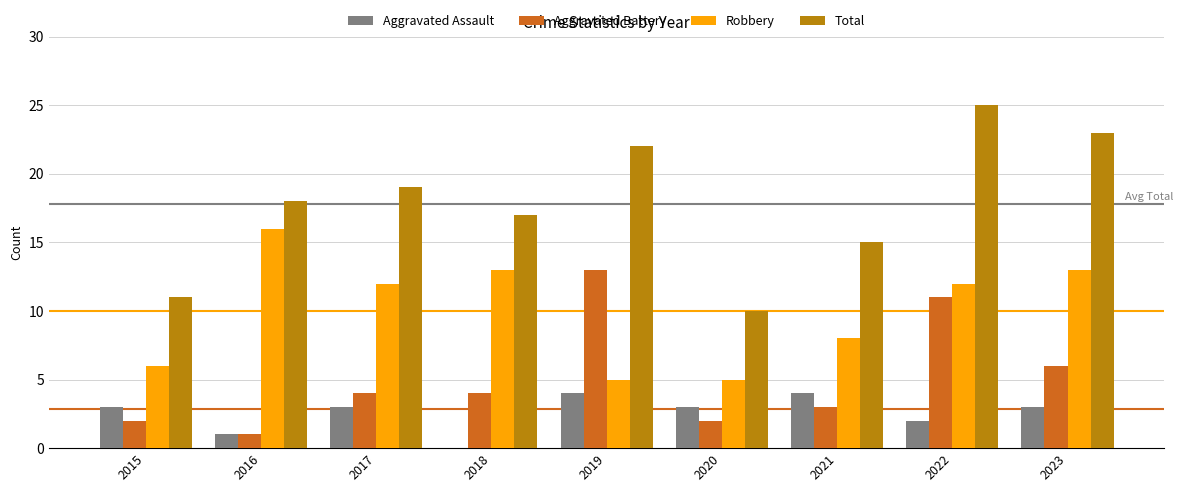

Reading left to right, what are all the values shown in this chart?

Aggravated Assault: 3	1	3	0	4	3	4	2	3
Aggravated Battery: 2	1	4	4	13	2	3	11	6
Robbery: 6	16	12	13	5	5	8	12	13
Total: 11	18	19	17	22	10	15	25	23